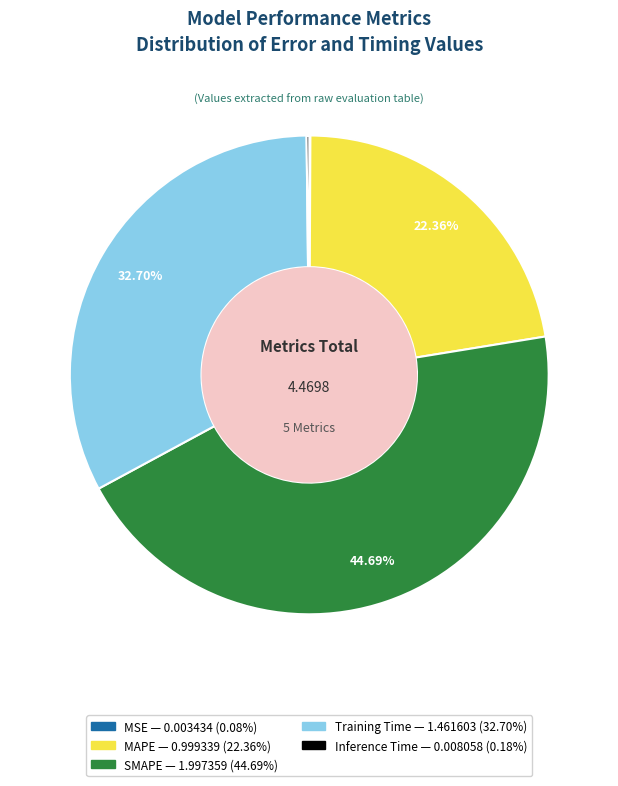

Which category has the biggest portion of the pie?

SMAPE